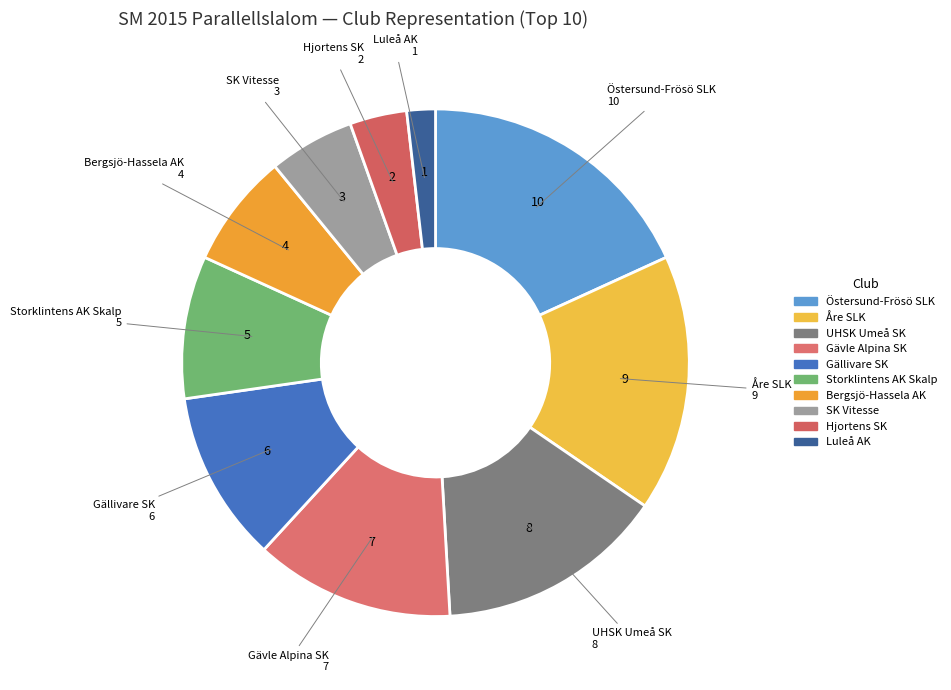

Does Östersund-Frösö SLK account for over 50% of the chart?

No